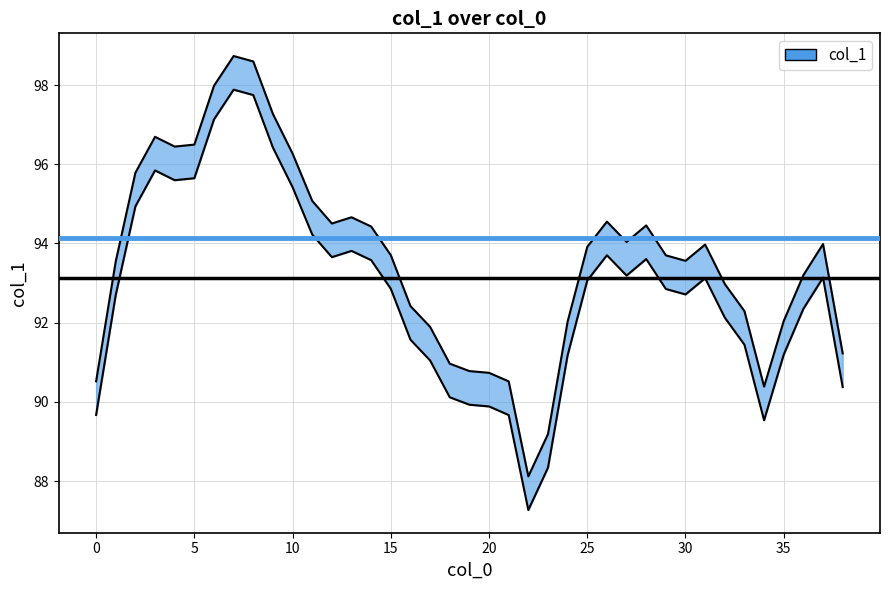

Rank the categories by value from lowest to highest.

22, 23, 34, 21, 0, 20, 19, 18, 38, 17, 24, 35, 33, 16, 32, 36, 1, 30, 29, 15, 25, 31, 37, 27, 14, 28, 12, 26, 13, 11, 2, 10, 4, 5, 3, 9, 6, 8, 7